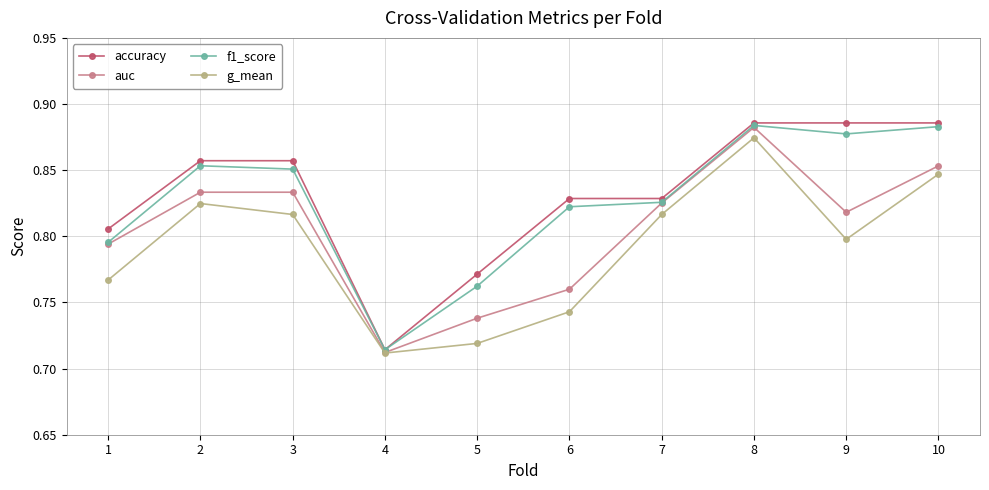

True or false: f1_score and g_mean intersect in this chart.

False